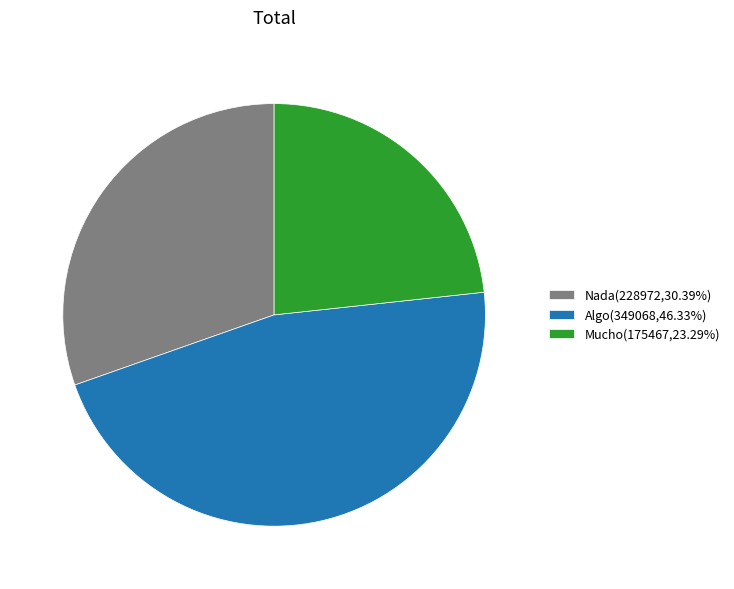

What is the largest slice in the pie chart?

Algo